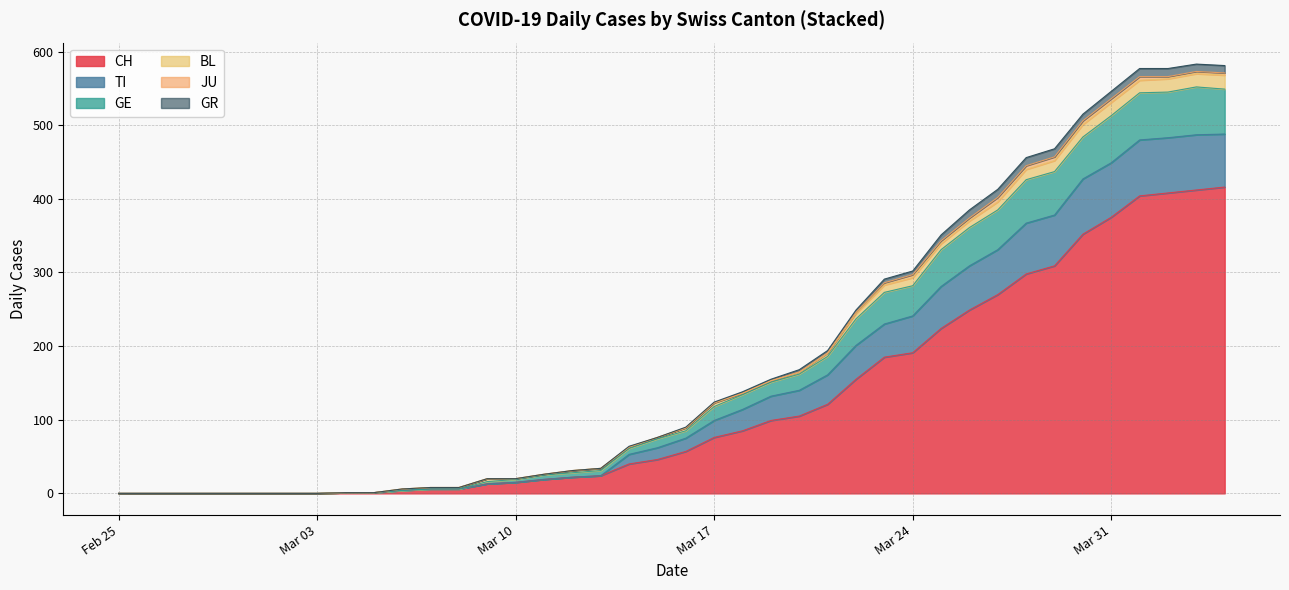

How many data points in JU are above 3?

2